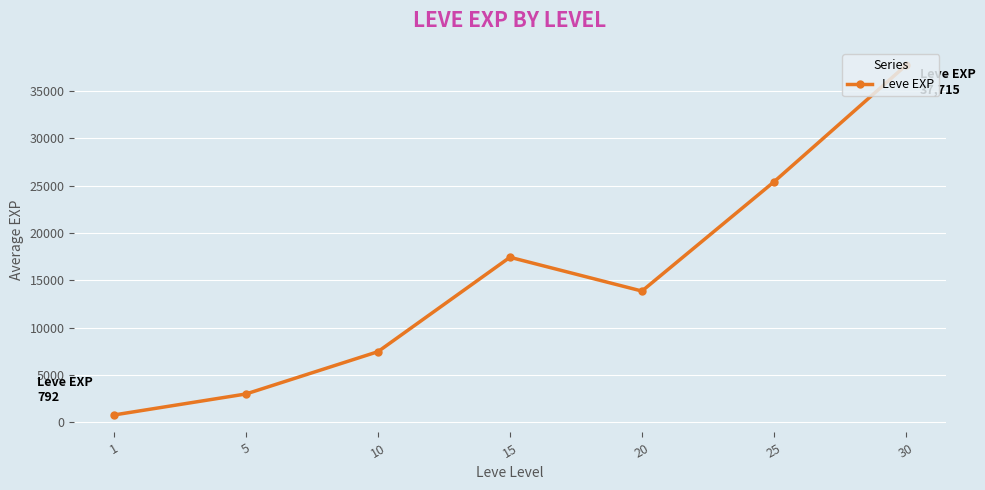

What is the difference between the second highest and second lowest values?

22401.7